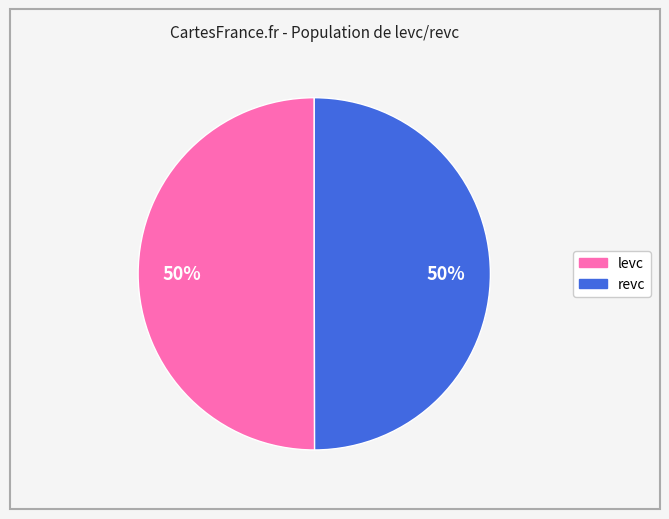

To the nearest percent, what is the average slice percentage?

50%